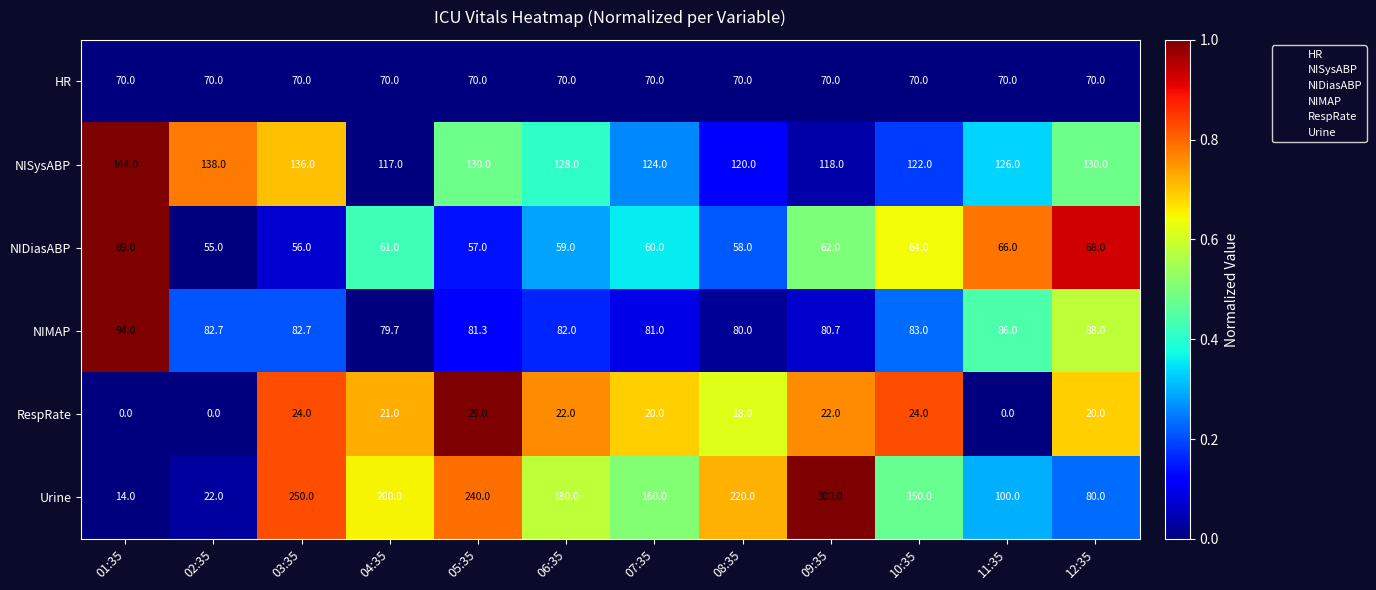

Which series changed the most between 01:35 and 12:35?

Urine